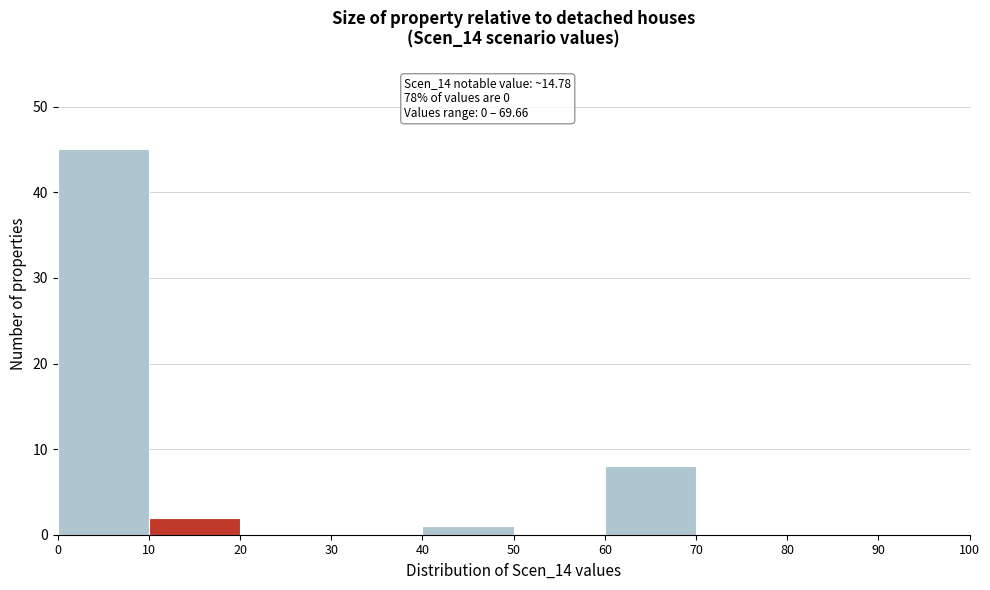

Over which range of the x-axis is the bar tallest?

0 to 10